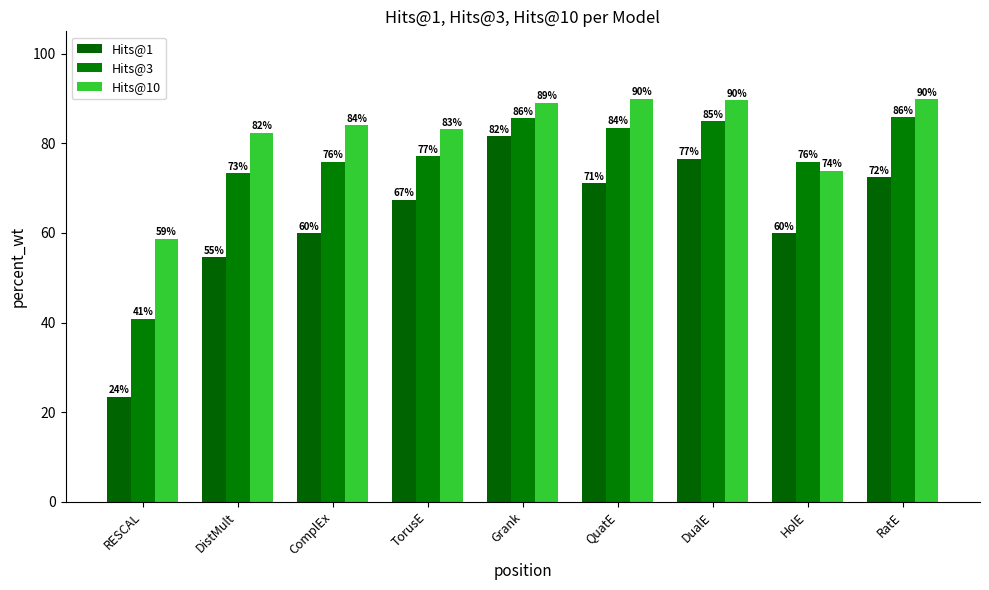

Which label corresponds to the smallest value in the chart?

RESCAL